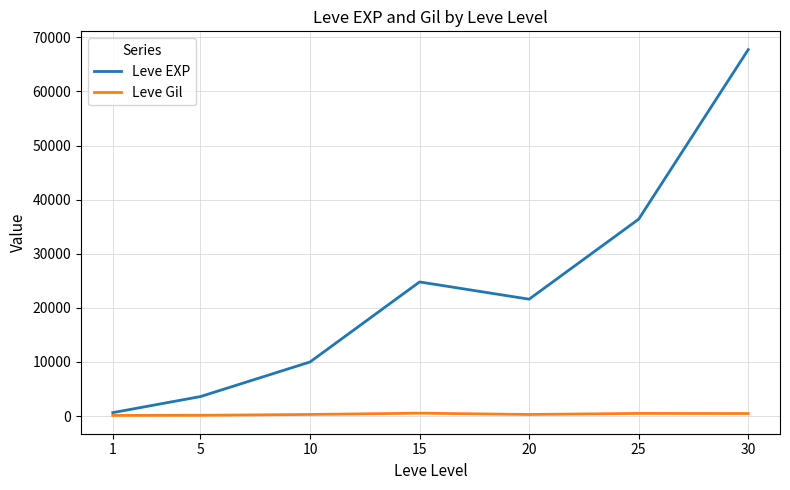

The Leve EXP series shows 21600 at 20. True or false?

True